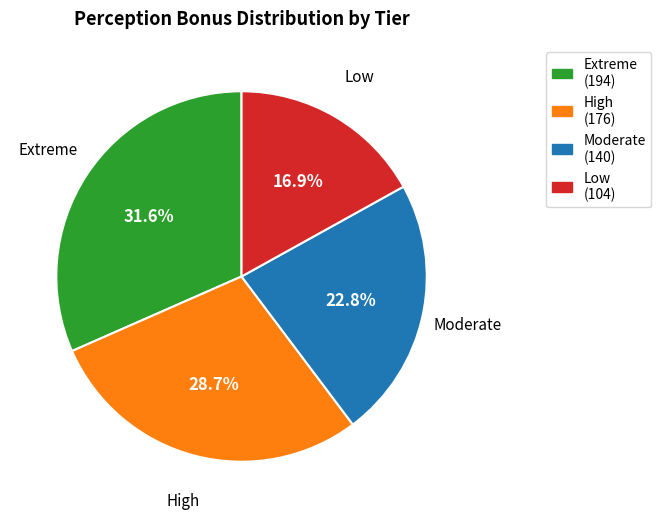

Is there any slice that represents more than half of the pie?

No